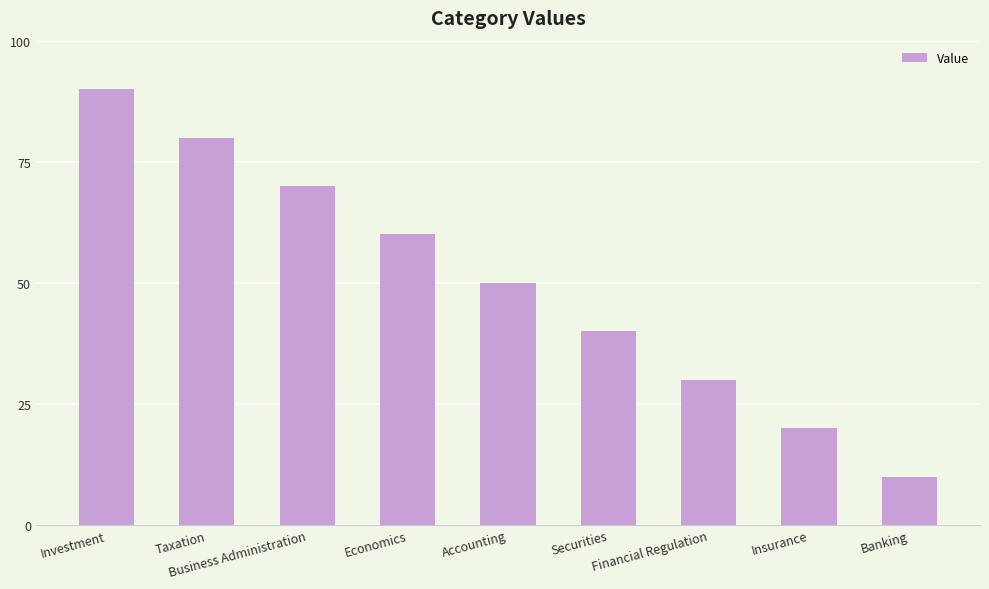

Is it true that the value at Investment is 90?

True